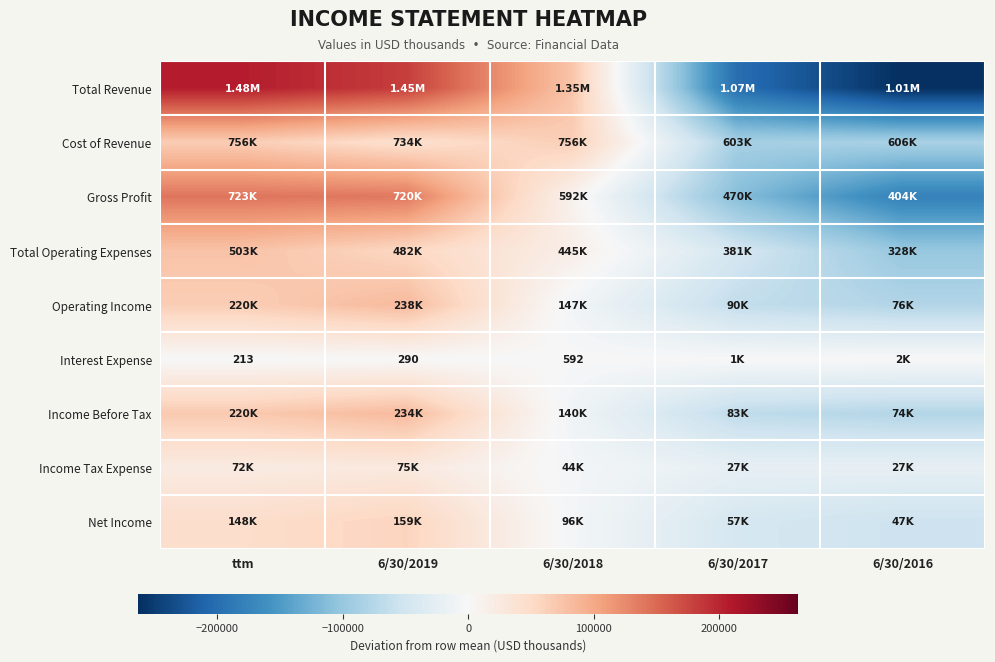

Which category has the highest value across all series?

ttm